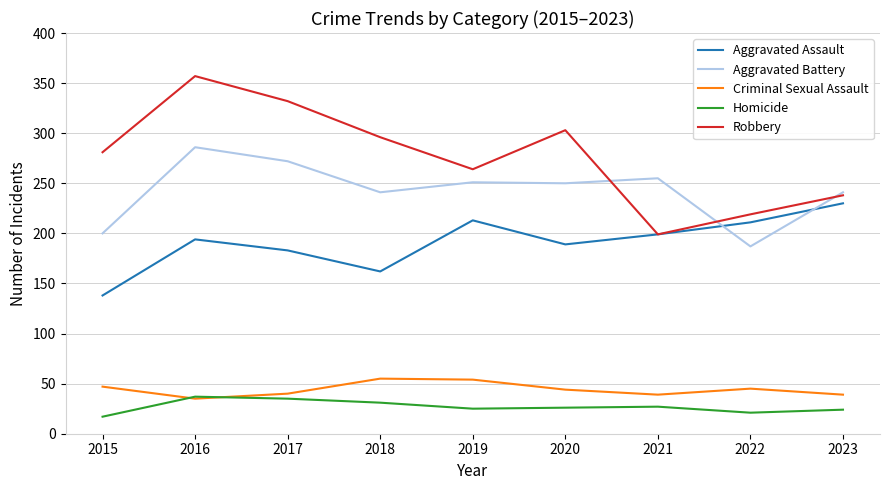

Rank the series at 2018 from highest to lowest value.

Robbery, Aggravated Battery, Aggravated Assault, Criminal Sexual Assault, Homicide